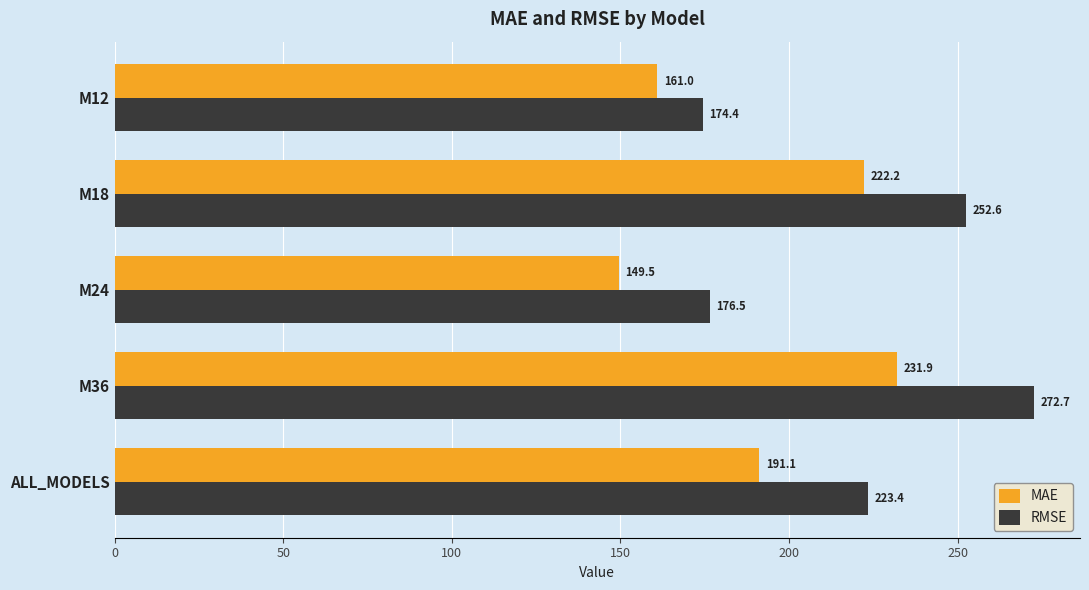

List the series in order of their overall mean, highest first.

RMSE, MAE